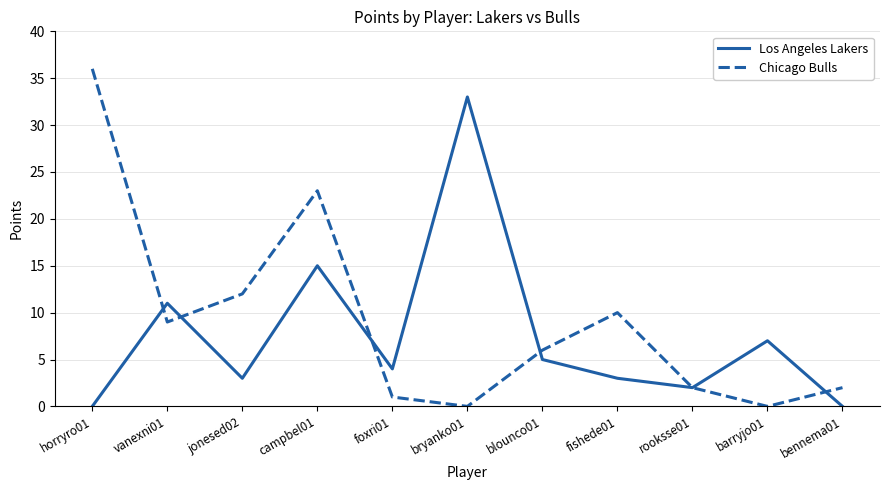

Rank the series at jonesed02 from lowest to highest value.

Los Angeles Lakers, Chicago Bulls